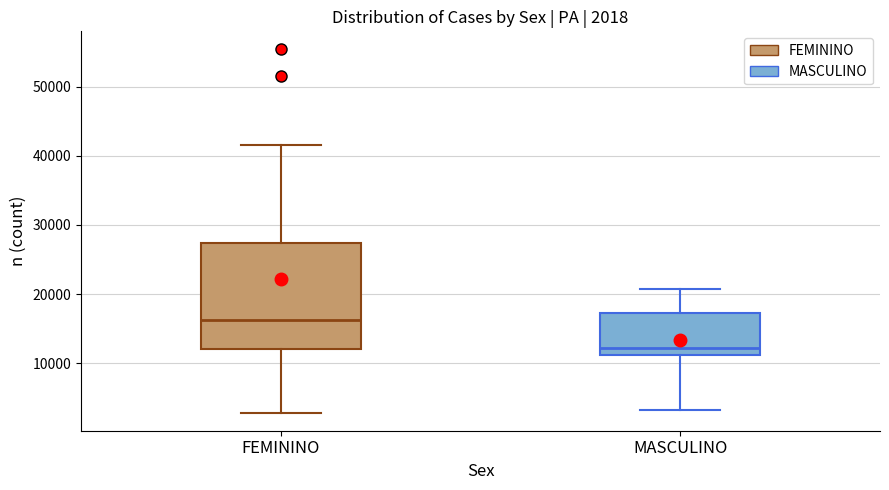

Which box's median line is the lowest?

MASCULINO